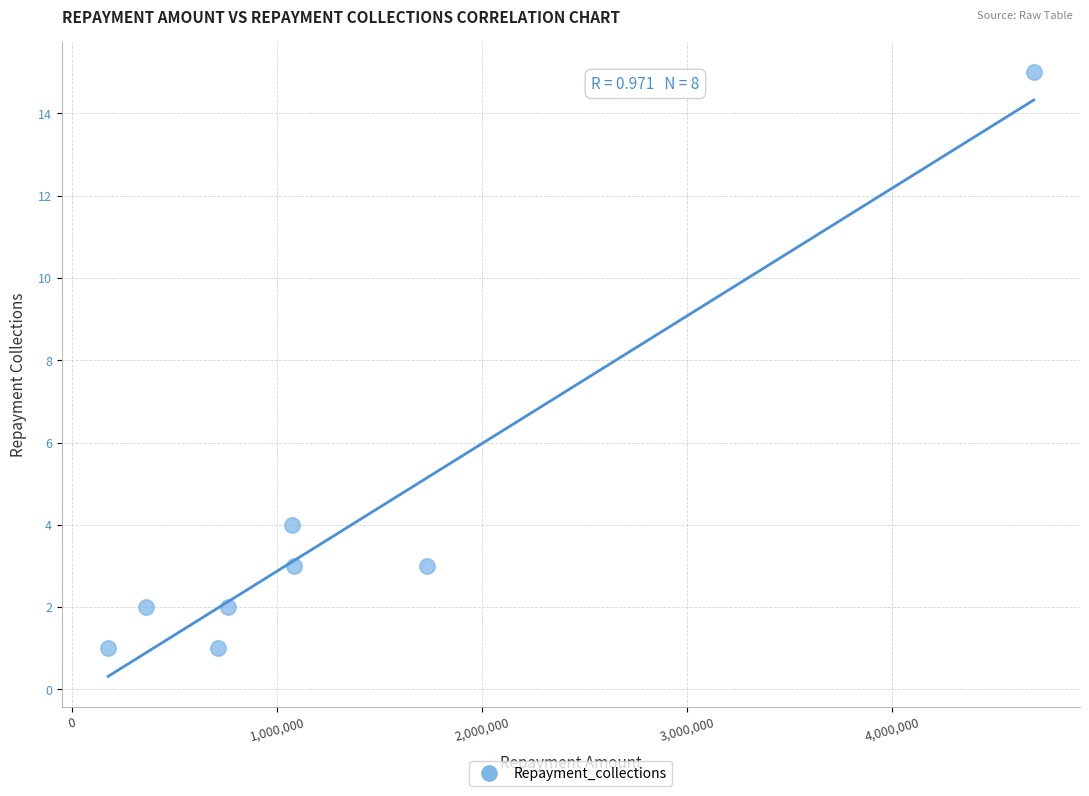

What is the range of X values (max minus min)?

4512434